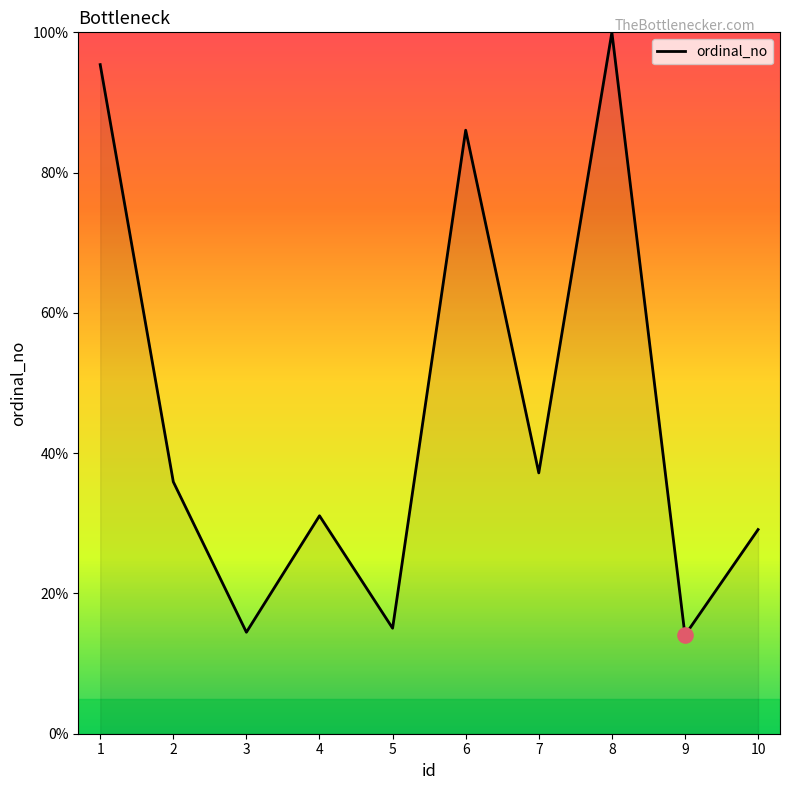

What is the ratio of the value at 7 to the value at 10?

1.3